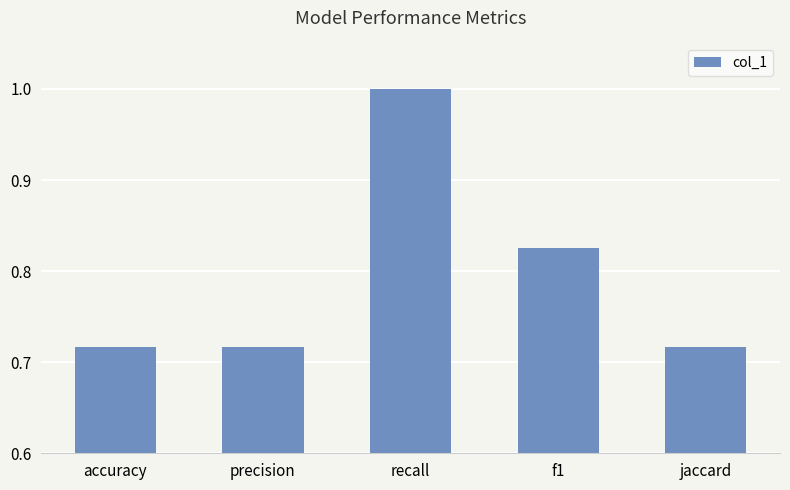

What is the change in value from recall to jaccard?

-0.3